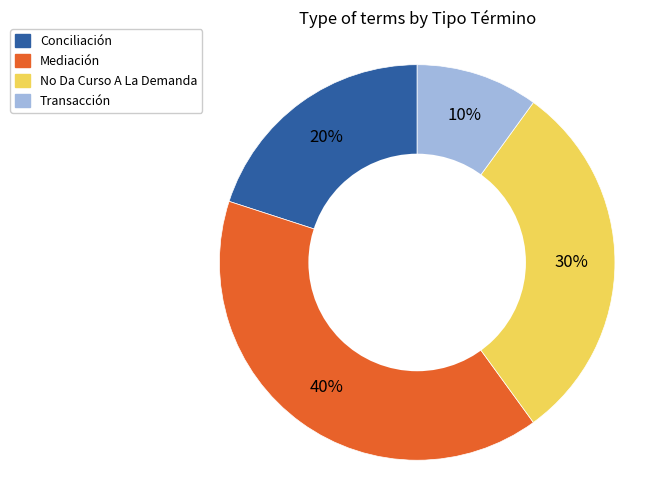

To the nearest percent, what is the difference between the largest and smallest slice percentages?

30%